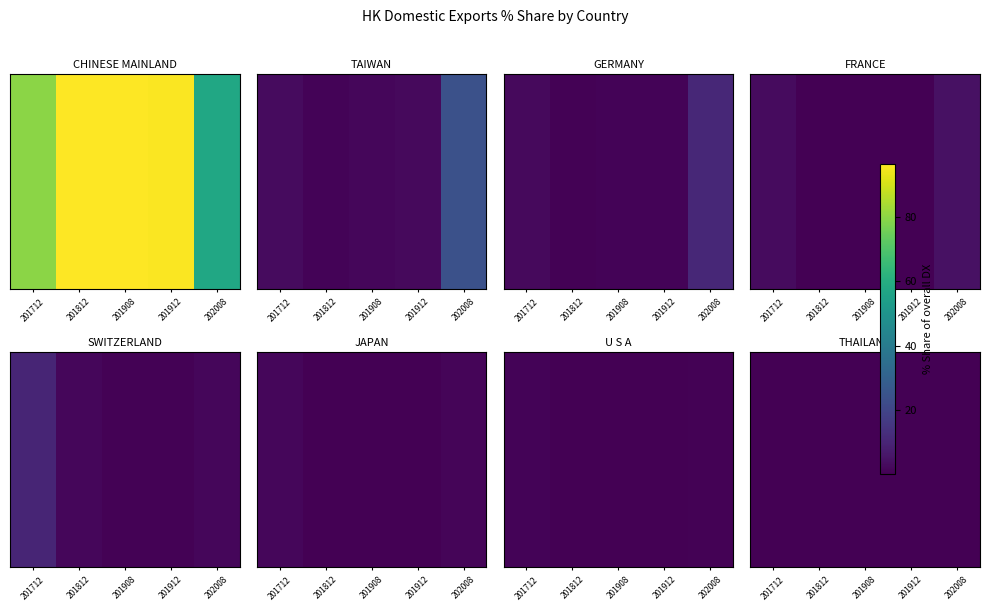

How many data points does each series have?

5